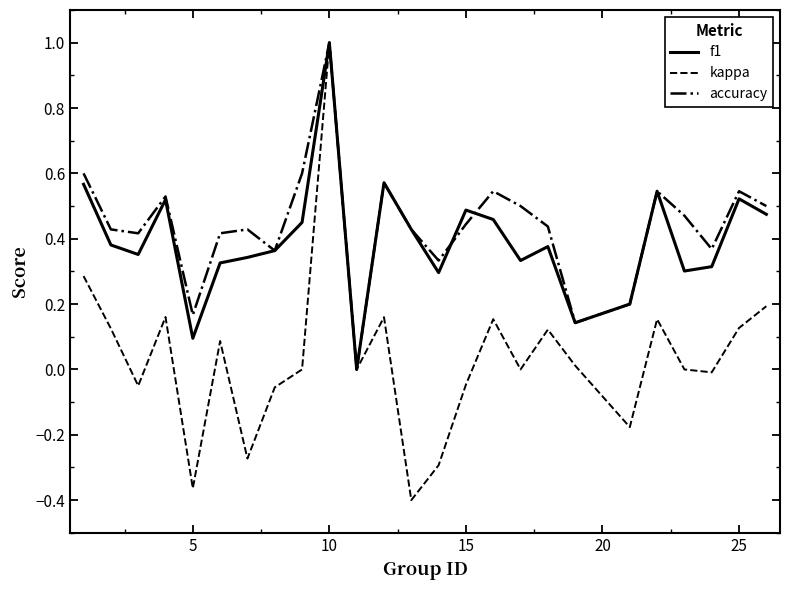

Which series has the widest spread of values?

kappa